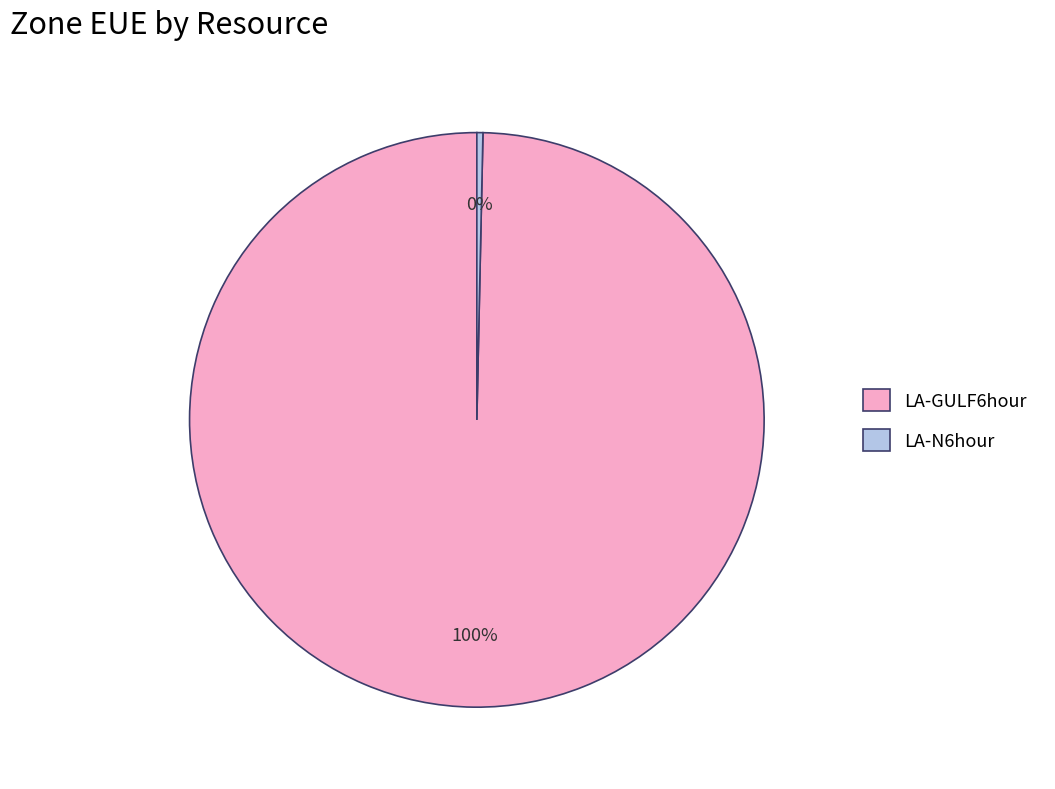

Do LA-GULF6hour and LA-N6hour together represent more than half of the pie?

Yes